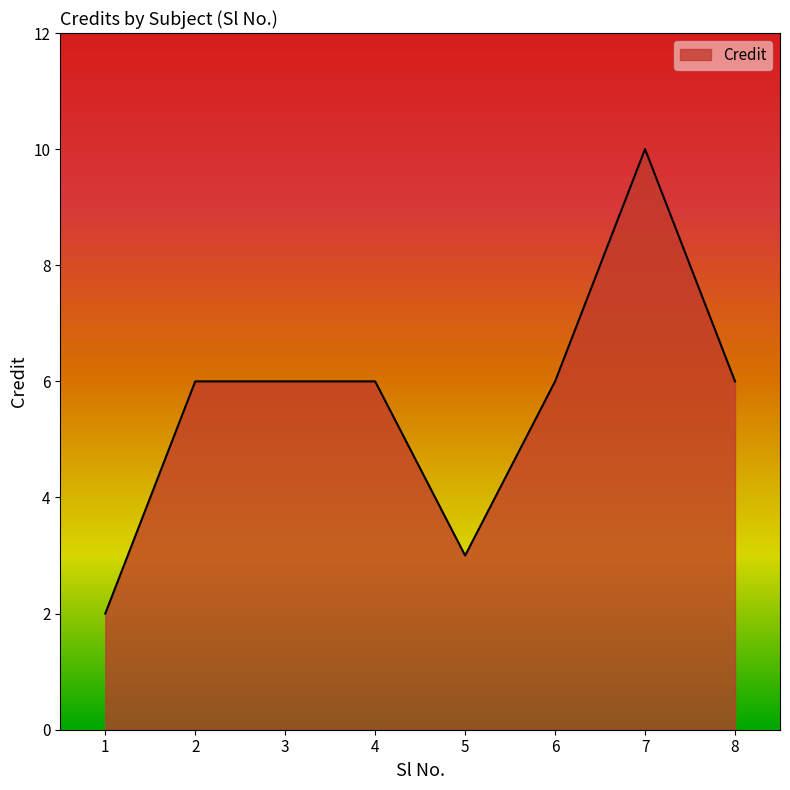

Read the value at 5.

3